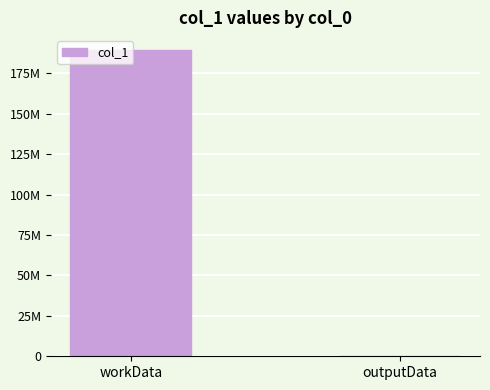

Are the bars grouped side by side (vs. stacked)?

No